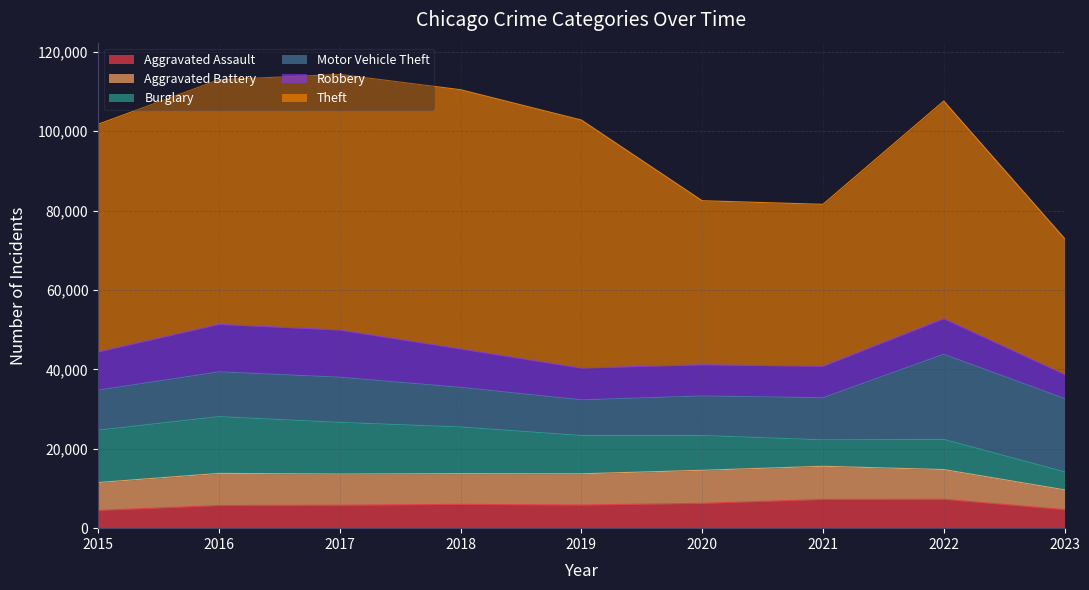

Reading left to right, extract all data points from this chart.

Aggravated Assault: 2015=4480	2016=5712	2017=5793	2018=6001	2019=5841	2020=6262	2021=7243	2022=7278	2023=4692
Aggravated Battery: 2015=7018	2016=8086	2017=7845	2018=7734	2019=7857	2020=8320	2021=8346	2022=7487	2023=4970
Burglary: 2015=13184	2016=14289	2017=13001	2018=11747	2019=9638	2020=8757	2021=6659	2022=7592	2023=4522
Motor Vehicle Theft: 2015=10068	2016=11286	2017=11380	2018=9985	2019=8977	2020=9959	2021=10602	2022=21447	2023=18478
Robbery: 2015=9638	2016=11960	2017=11880	2018=9681	2019=7995	2020=7855	2021=7918	2022=8965	2023=6066
Theft: 2015=57350	2016=61621	2017=64385	2018=65286	2019=62491	2020=41321	2021=40798	2022=54818	2023=34244